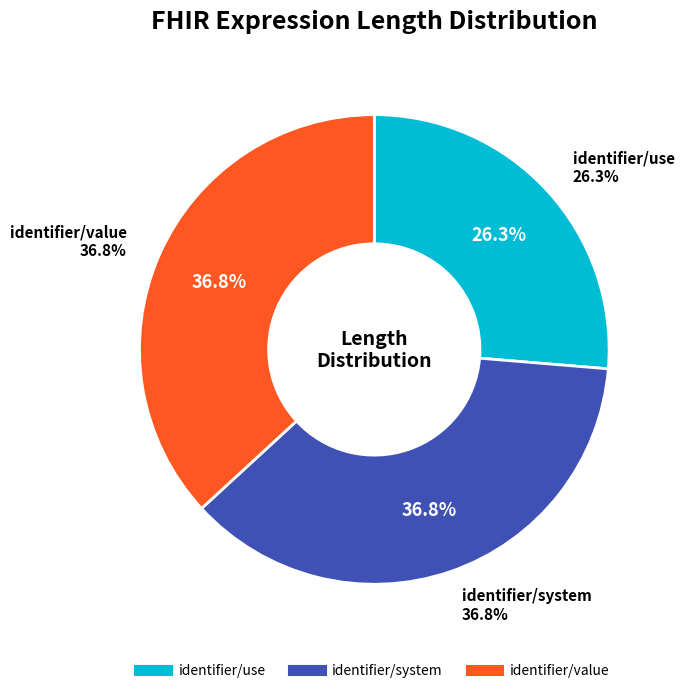

Is there a majority slice in this chart?

No